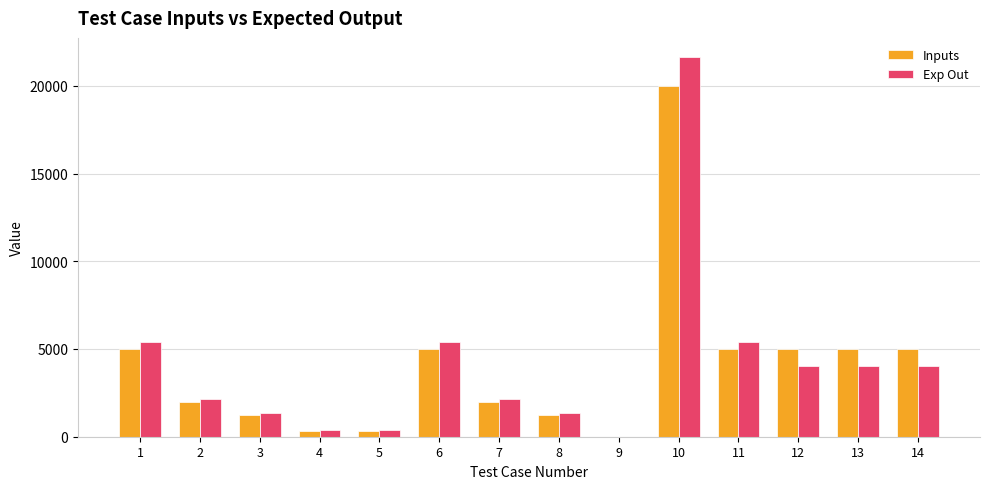

Reading left to right, what are all the values shown in this chart?

Inputs: 1=5000.0	2=2000.0	3=1250.0	4=350.0	5=350.0	6=5000.0	7=2000.0	8=1250.0	9=0.0	10=20000.0	11=5000.0	12=5000.0	13=5000.0	14=5000.0
Exp Out: 1=5412.5	2=2165.0	3=1353.1	4=378.9	5=378.9	6=5412.5	7=2165.0	8=1353.1	9=0.0	10=21650.0	11=5412.5	12=4059.4	13=4059.4	14=4059.4